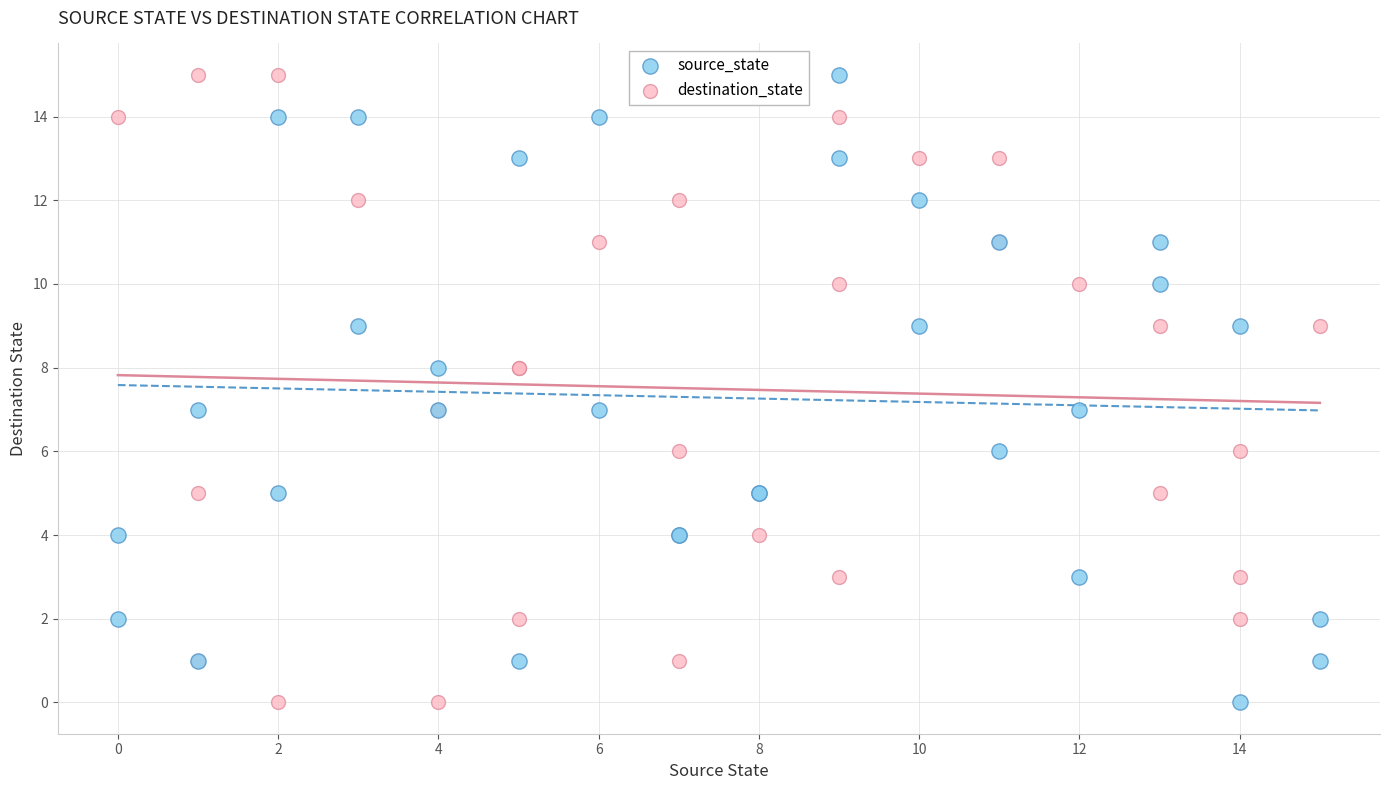

What are all the series names shown in the legend?

source_state, destination_state